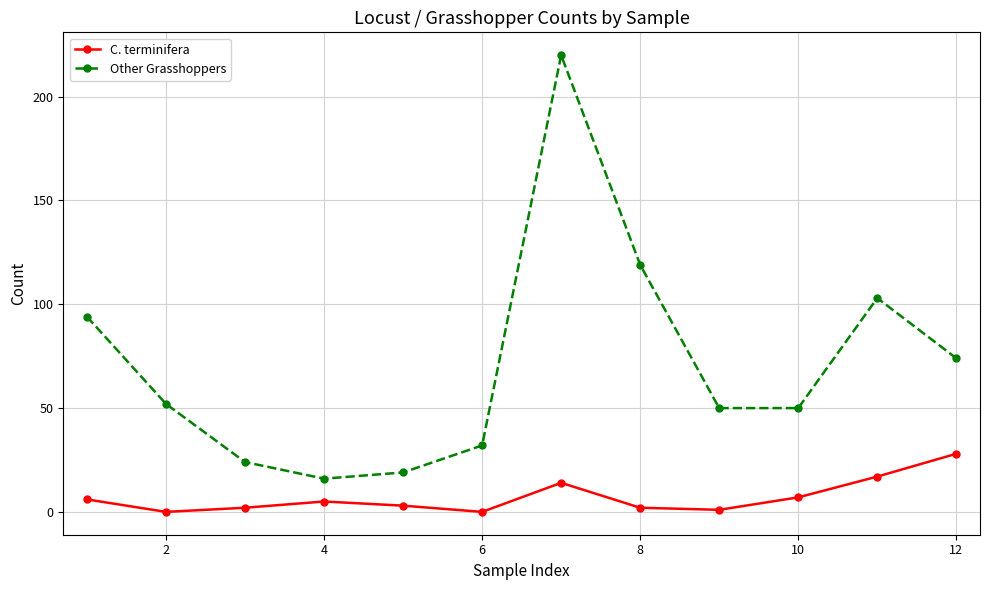

Reading left to right, what are all the values shown in this chart?

C. terminifera: 6	0	2	5	3	0	14	2	1	7	17	28
Other Grasshoppers: 94	52	24	16	19	32	220	119	50	50	103	74